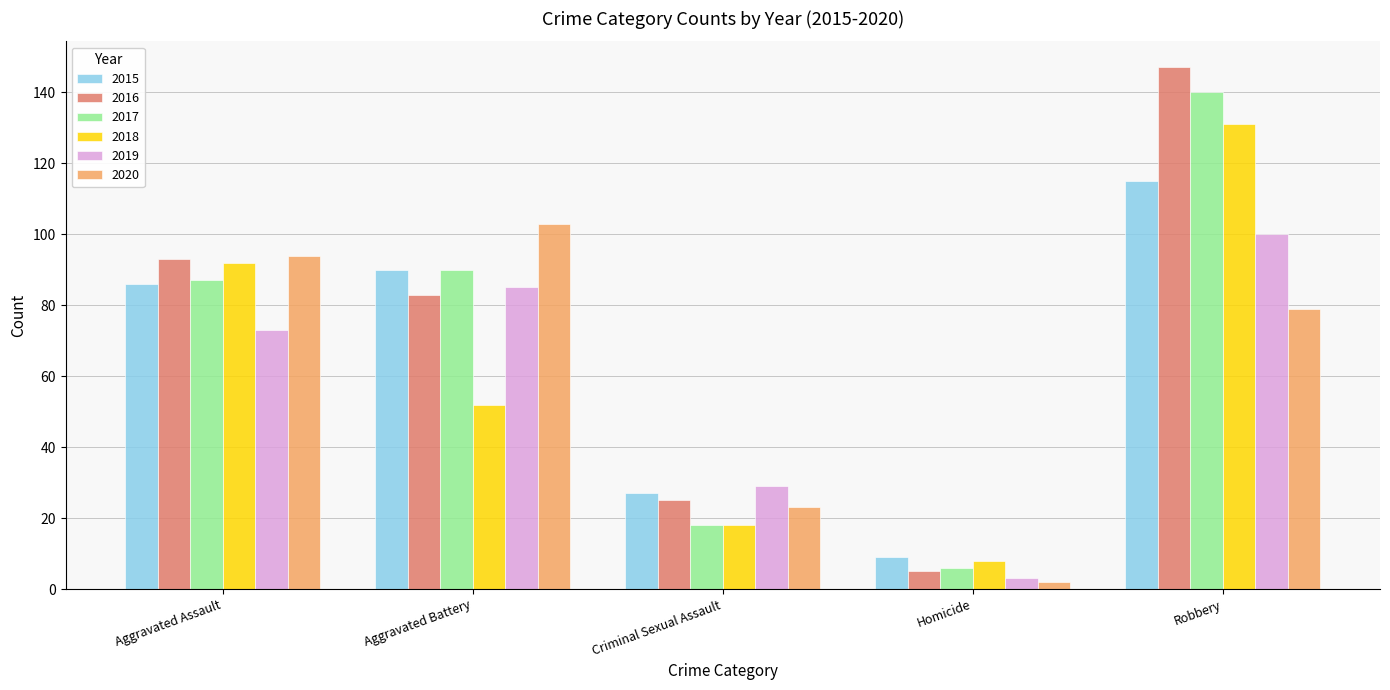

Rank the series by their maximum value, from lowest to highest.

2019, 2020, 2015, 2018, 2017, 2016